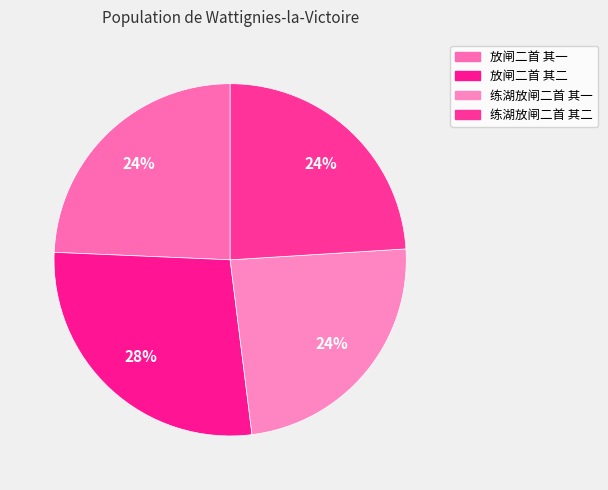

Which slice is the smallest?

练湖放闸二首 其二